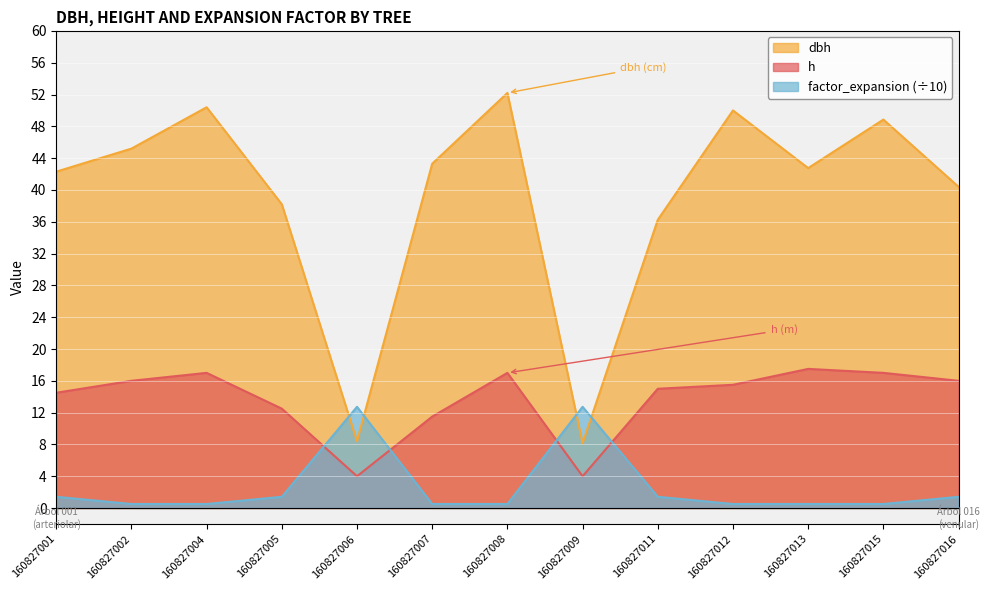

Reading left to right, list all the values displayed in this chart.

dbh: 160827001=42.3	160827002=45.2	160827004=50.4	160827005=38.2	160827006=8.4	160827007=43.3	160827008=52.2	160827009=8.2	160827011=36.2	160827012=50.0	160827013=42.8	160827015=48.9	160827016=40.4
h: 160827001=14.5	160827002=16.0	160827004=17.0	160827005=12.5	160827006=4.0	160827007=11.5	160827008=17.0	160827009=4.0	160827011=15.0	160827012=15.5	160827013=17.5	160827015=17.0	160827016=16.0
factor_expansion: 160827001=1.4	160827002=0.5	160827004=0.5	160827005=1.4	160827006=12.7	160827007=0.5	160827008=0.5	160827009=12.7	160827011=1.4	160827012=0.5	160827013=0.5	160827015=0.5	160827016=1.4